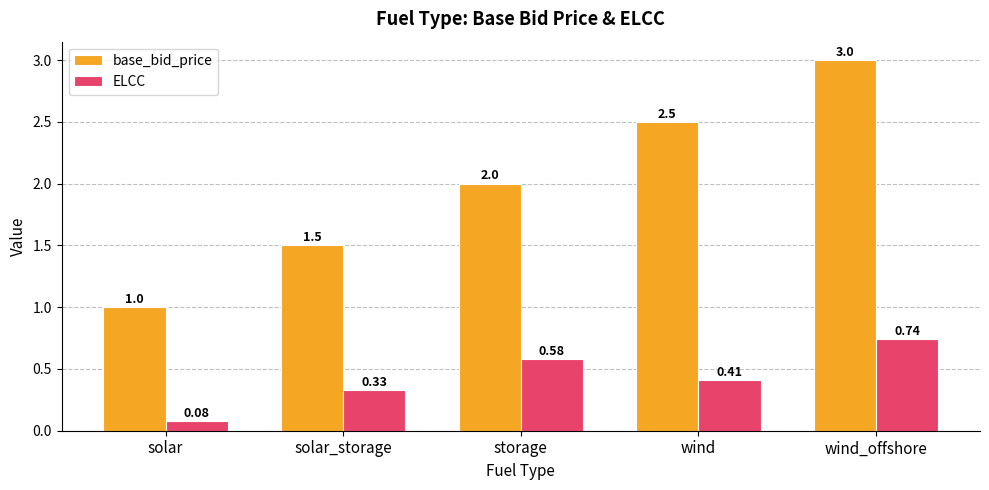

What is the label of the 3rd bar from the left?

storage